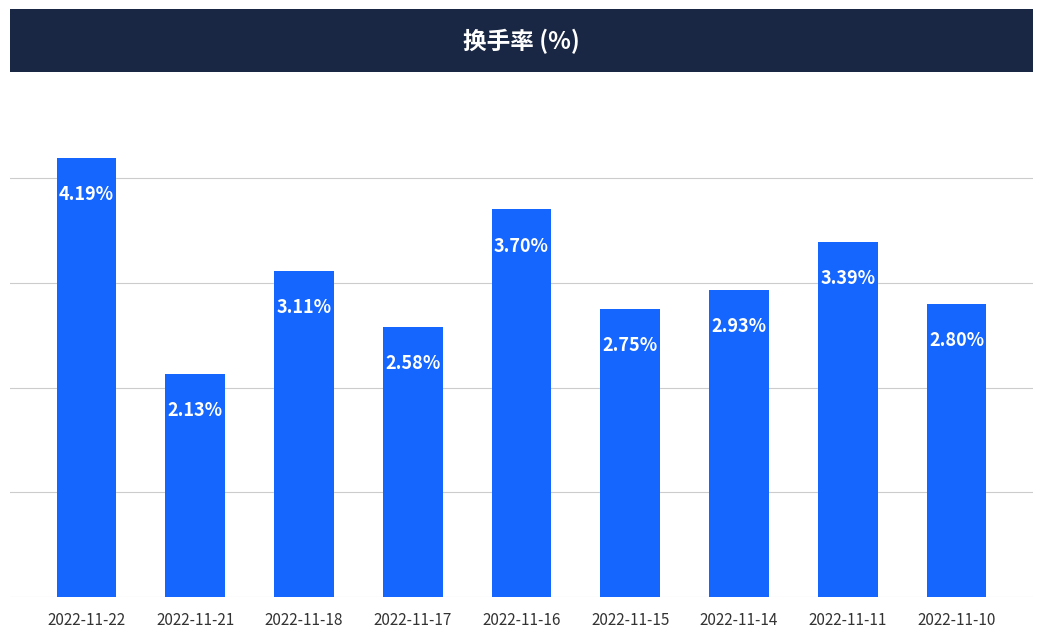

Rank the categories by value from highest to lowest.

2022-11-22, 2022-11-16, 2022-11-11, 2022-11-18, 2022-11-14, 2022-11-10, 2022-11-15, 2022-11-17, 2022-11-21